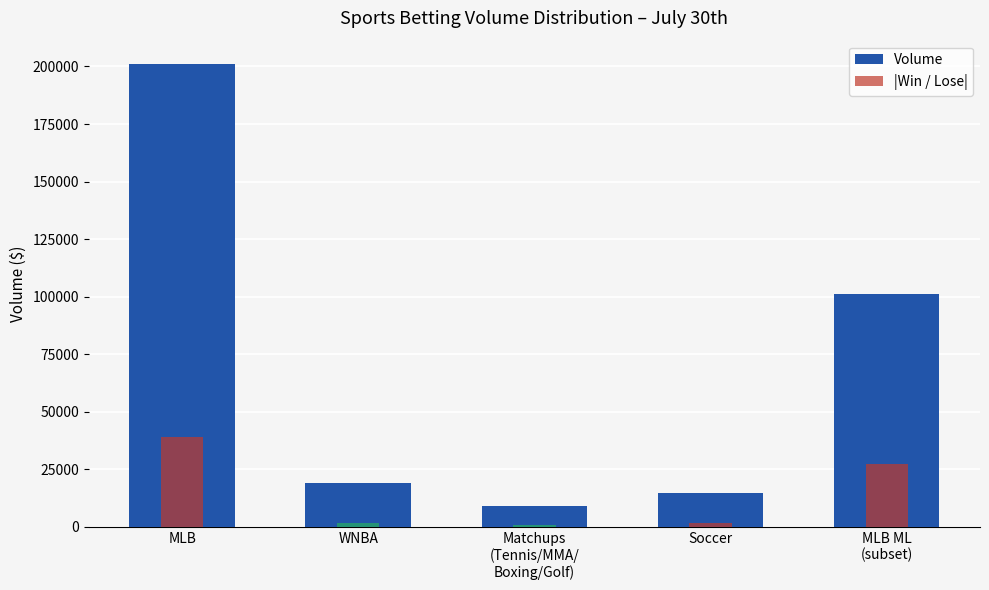

What is the total value across all series at Matchups
(Tennis/MMA/
Boxing/Golf)?

9919